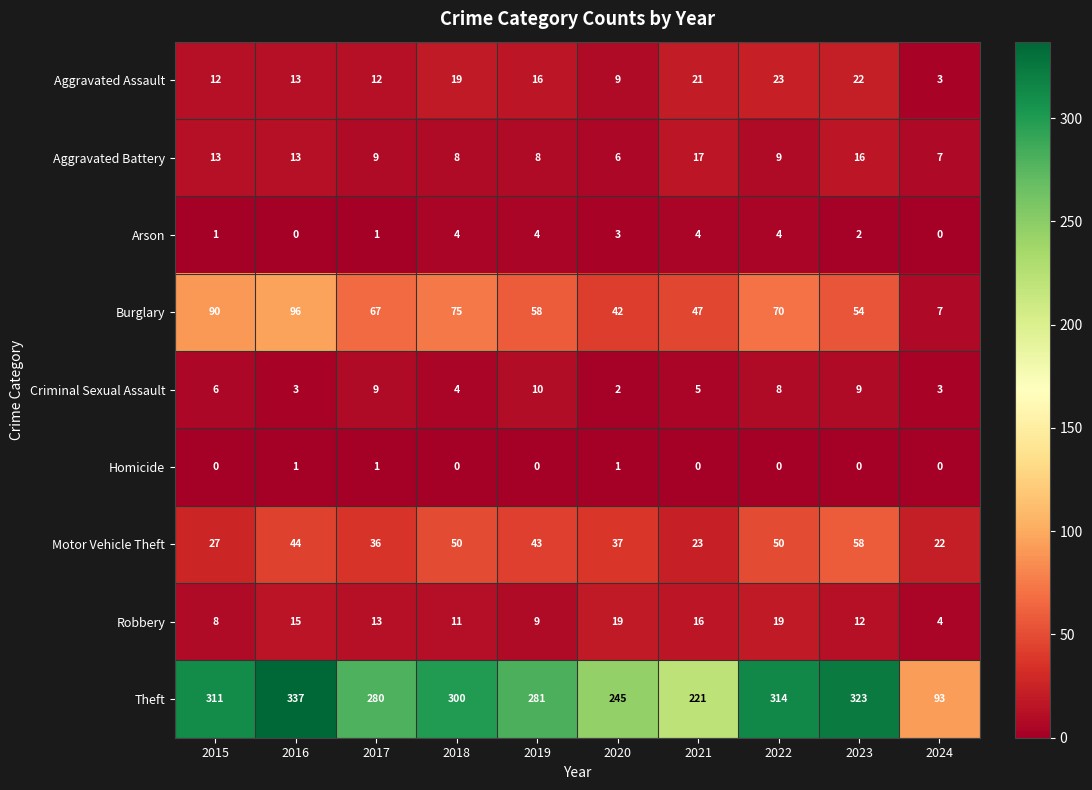

List the series in order of their peak value, highest first.

Theft, Burglary, Motor Vehicle Theft, Aggravated Assault, Robbery, Aggravated Battery, Criminal Sexual Assault, Arson, Homicide